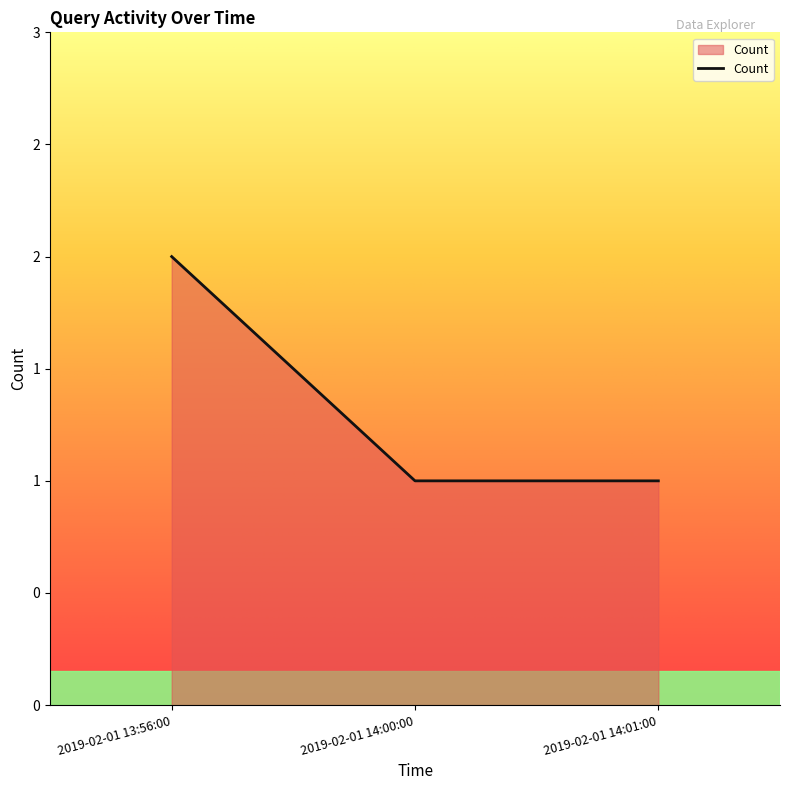

Approximately how many times larger is the value at 2019-02-01 13:56:00 compared to 2019-02-01 14:01:00?

2.0